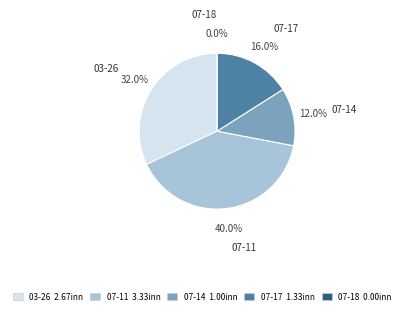

How many segments does this pie chart have?

5